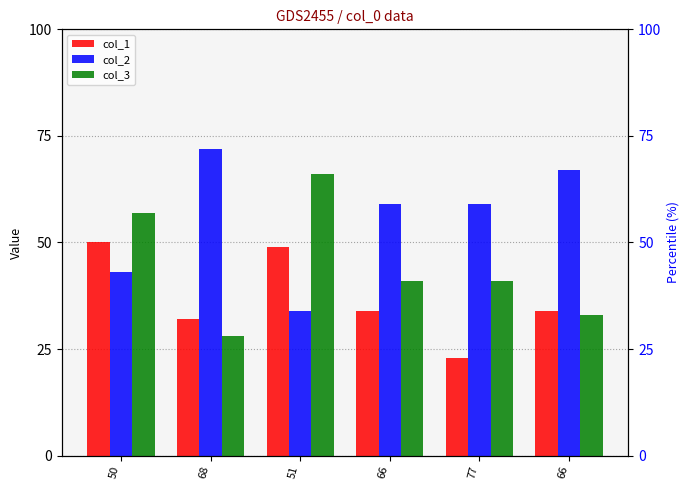

What is the difference between the col_3 values at 66 and 66?

8